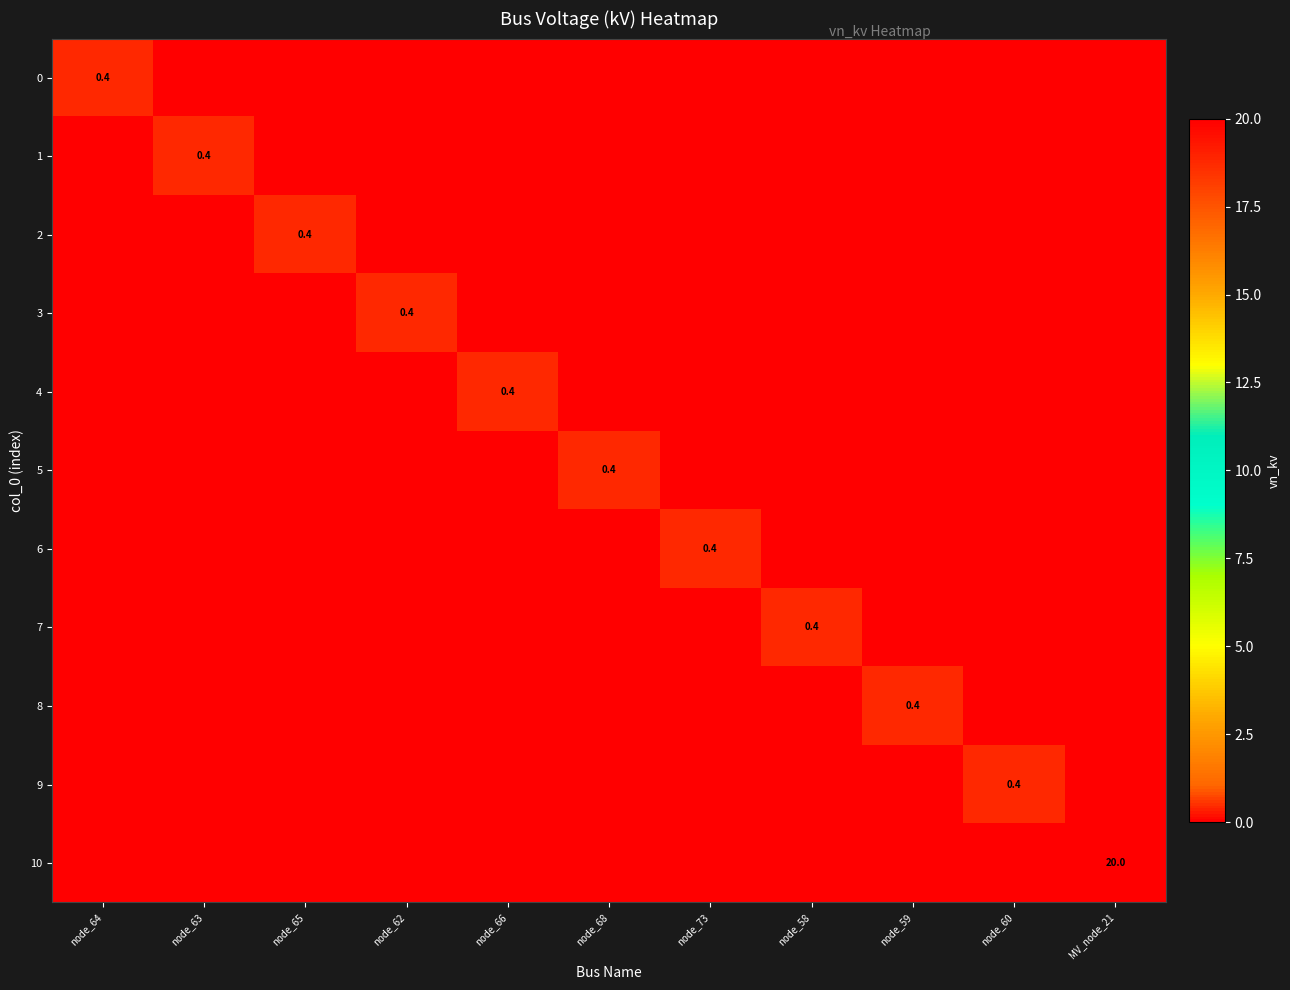

The value of 9 at node_60 is 0.4. True or false?

True